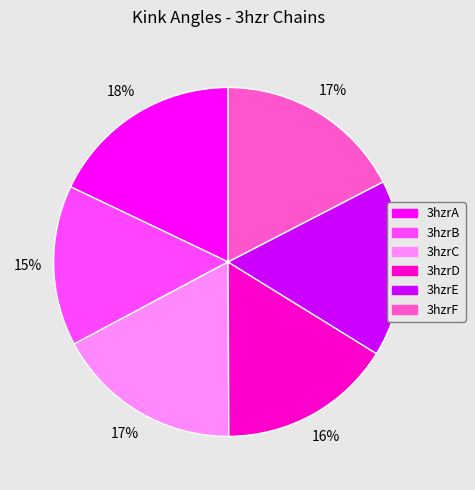

True or false: 3hzrF accounts for 29% of the total.

False